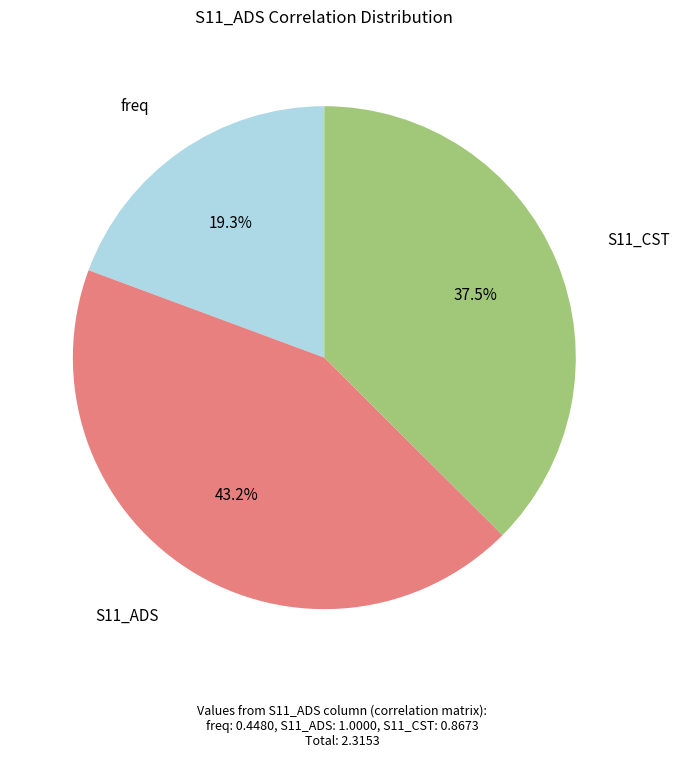

To the nearest percent, what is the difference between the S11_ADS and freq slice percentages?

24%